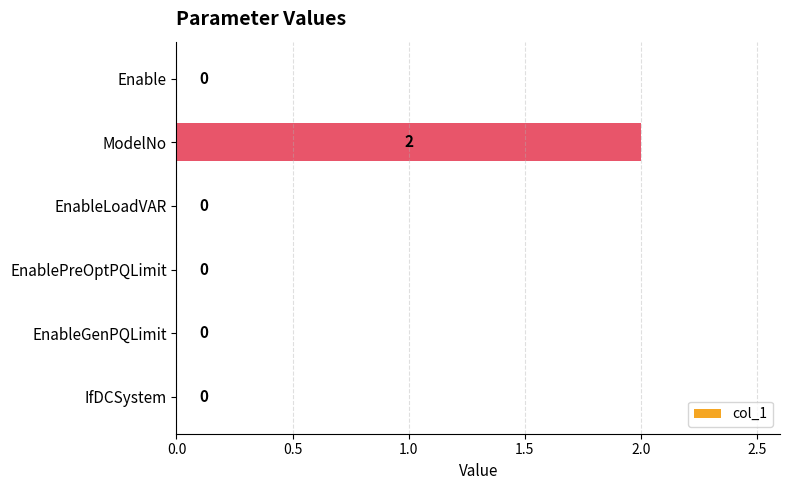

What is the sum of all values?

2